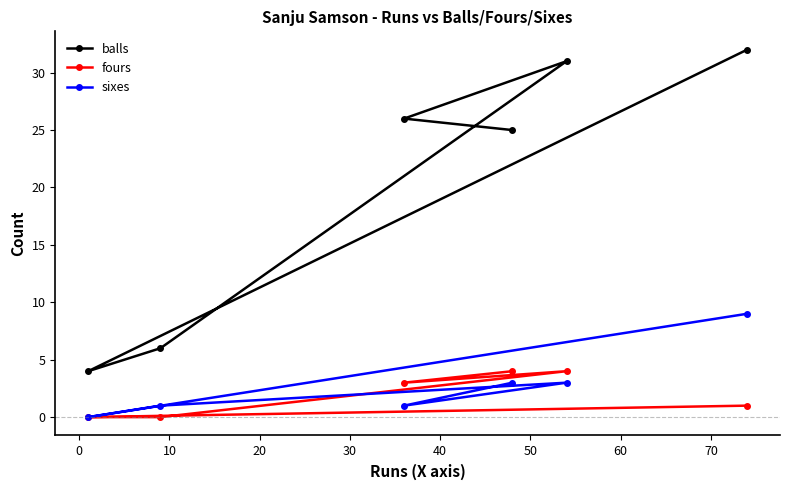

What is the value of the balls point at the 2nd from the left?

6